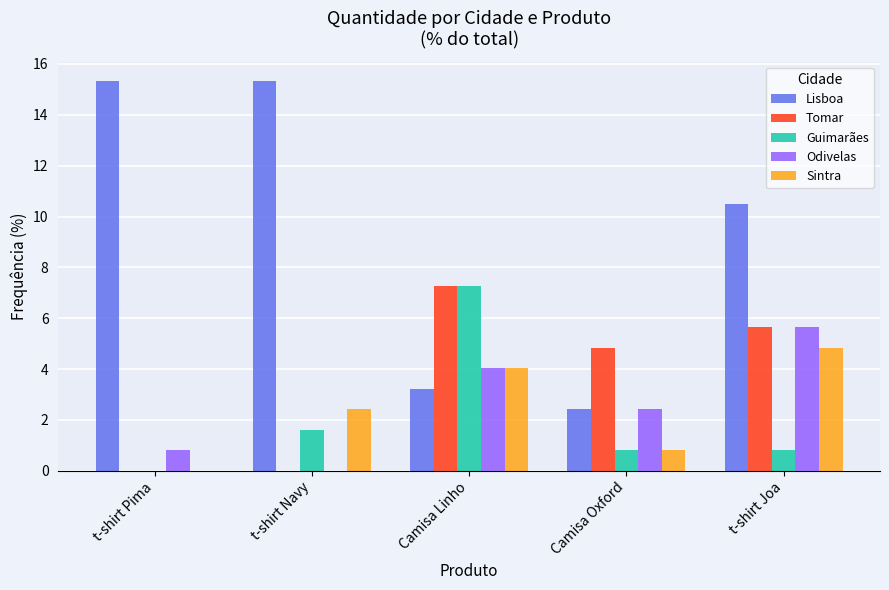

What is the sum of all Guimarães values?

10.5